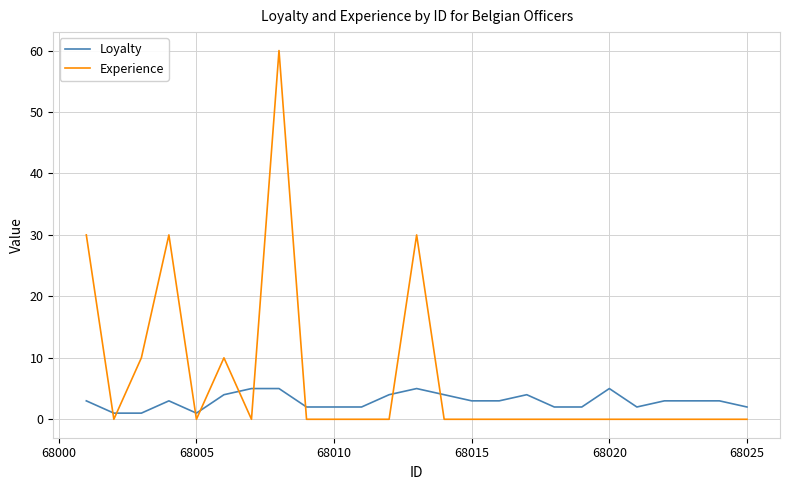

What is the maximum value for Loyalty?

5